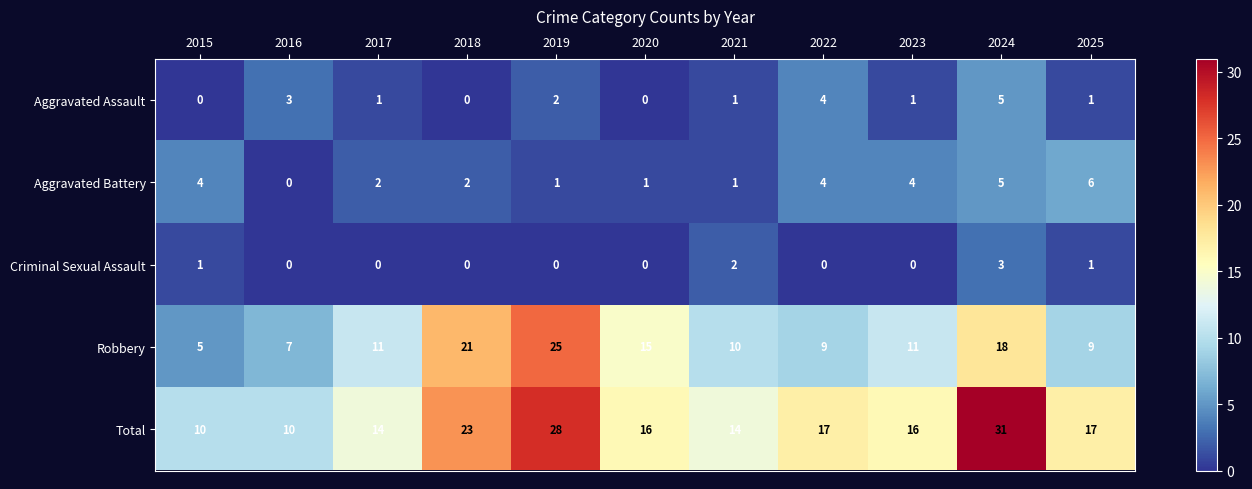

True or false: Aggravated Assault has a value of 3 at 2020.

False